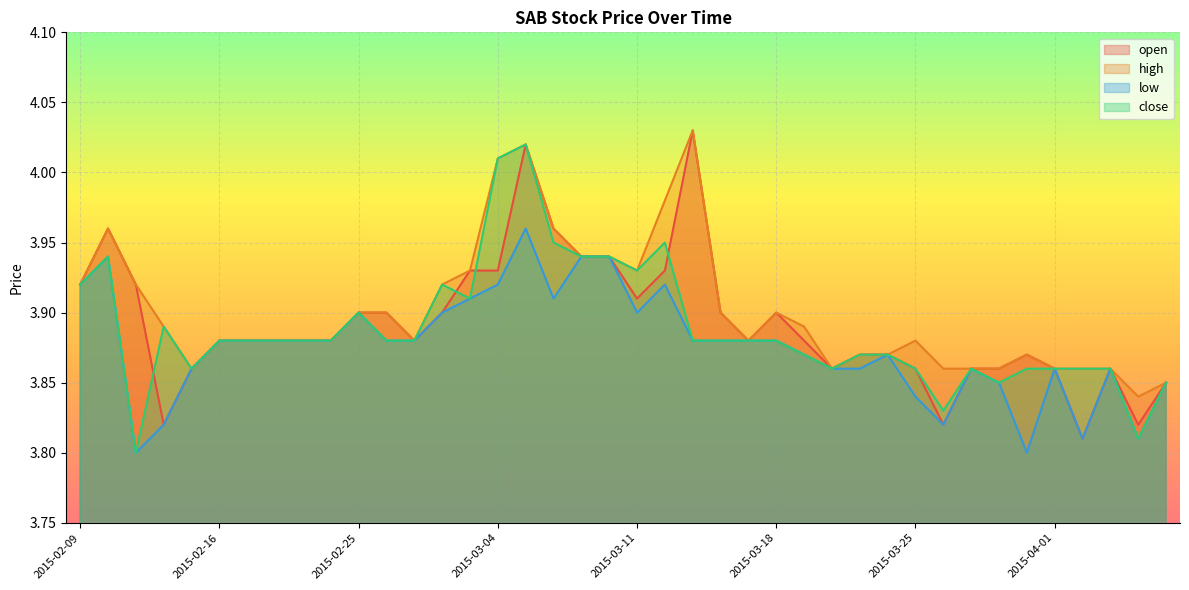

How many lines are shown in the chart?

4